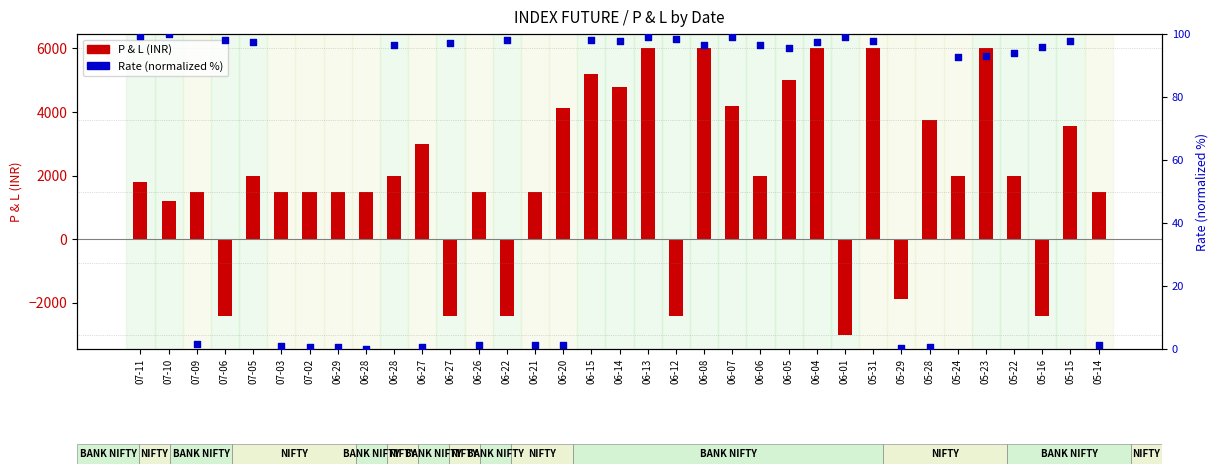

At which category is the sum across all series the highest?

06-13